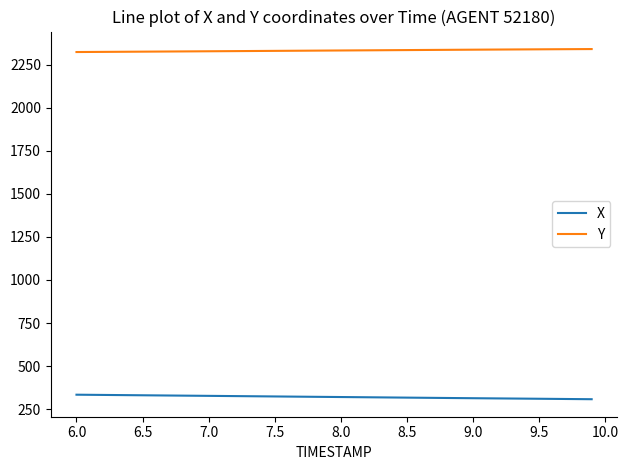

List the series in order of their overall mean, lowest first.

X, Y